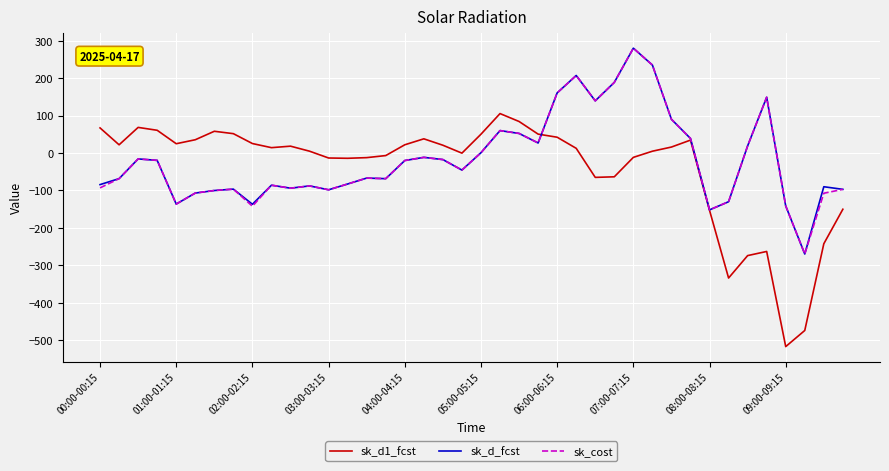

What is the difference between the second highest and minimum values in the sk_d1_fcst series?

601.2